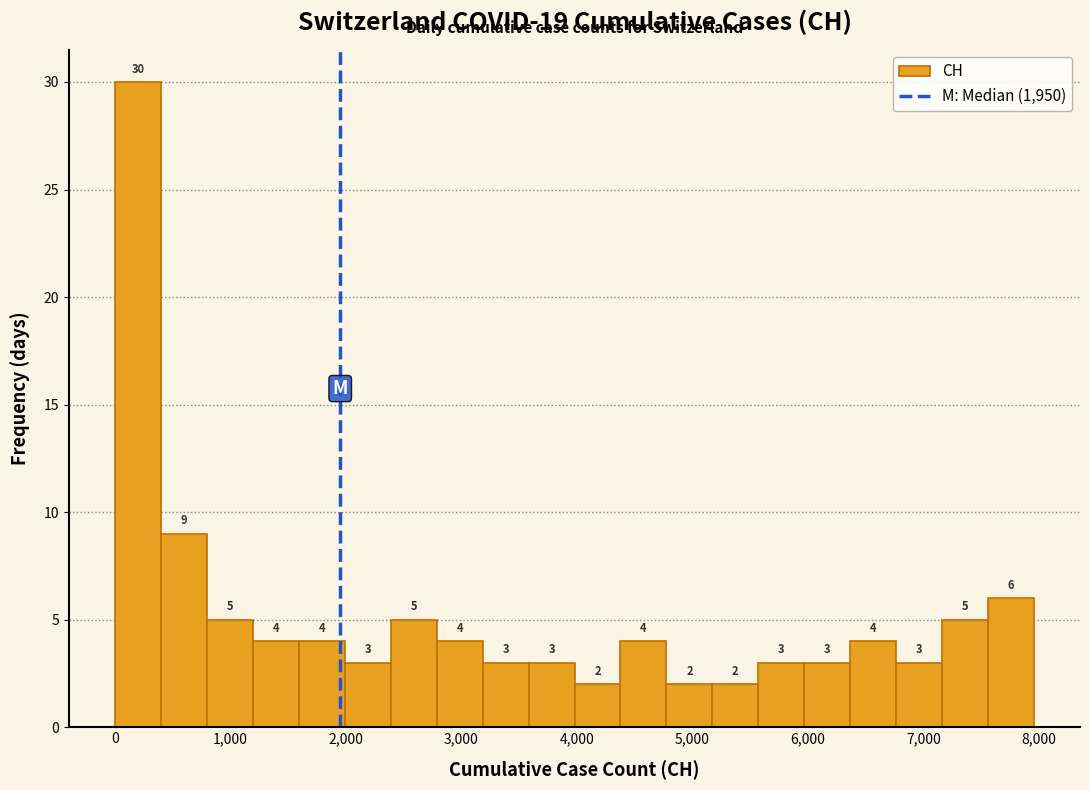

Around what value on the x-axis is the tallest bar? Give the approximate position of its centre, as read against the axis.

200